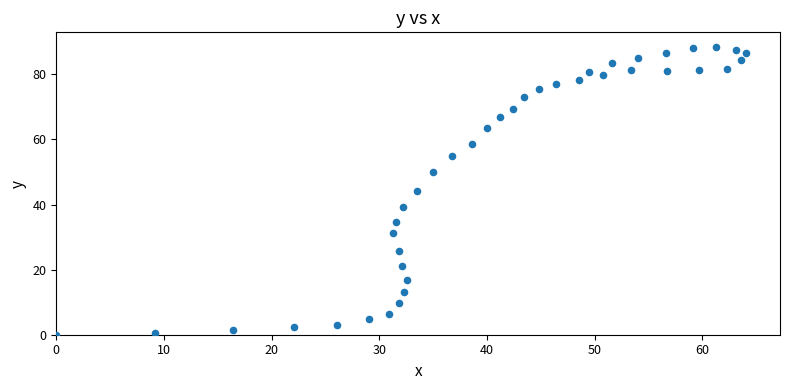

What is the range of Y values (max minus min)?

88.5